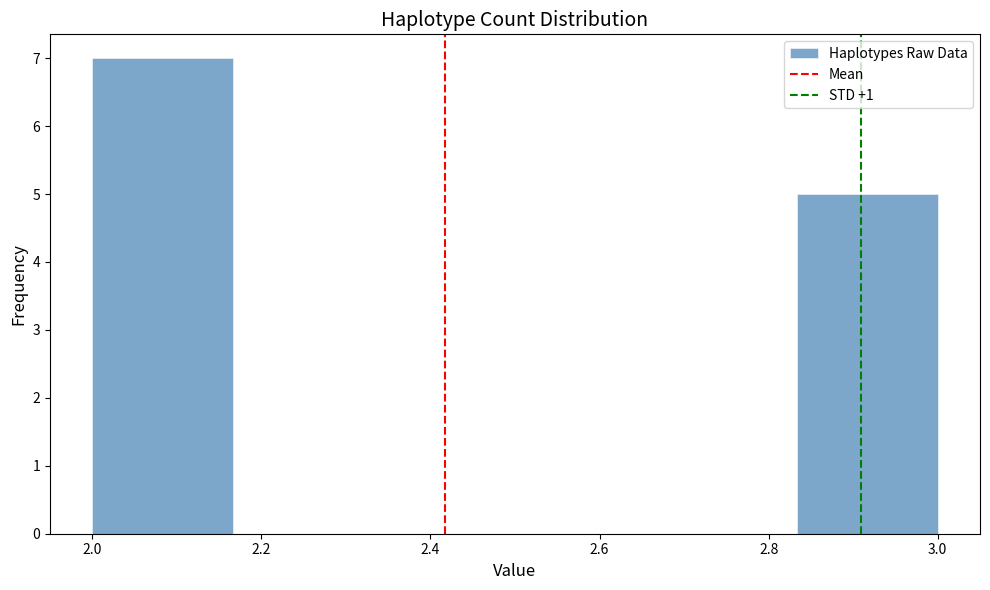

Reading left to right, list every bar in this chart as the range it spans on the x-axis followed by its height. Neither the bar edges nor the heights are printed on the chart, so give them approximately, as read against the axes.

2.00 to 2.16: 7
2.16 to 2.34: 0
2.34 to 2.50: 0
2.50 to 2.66: 0
2.66 to 2.84: 0
2.84 to 3.00: 5